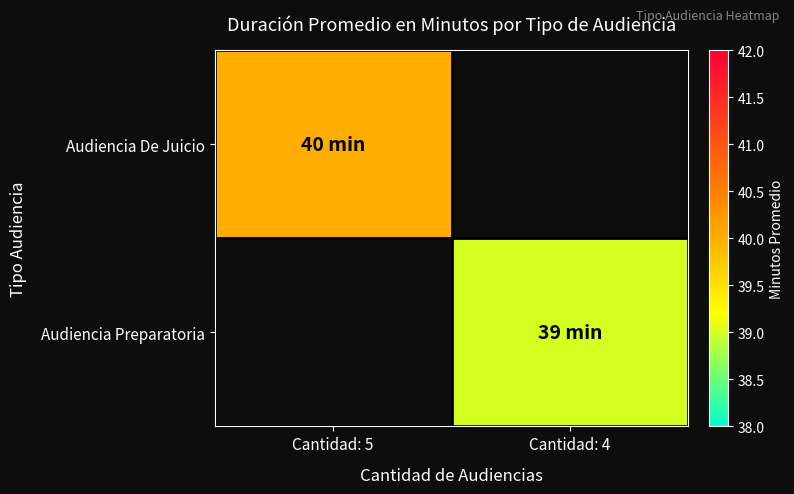

Read the Audiencia Preparatoria value at Cantidad: 4.

39.0